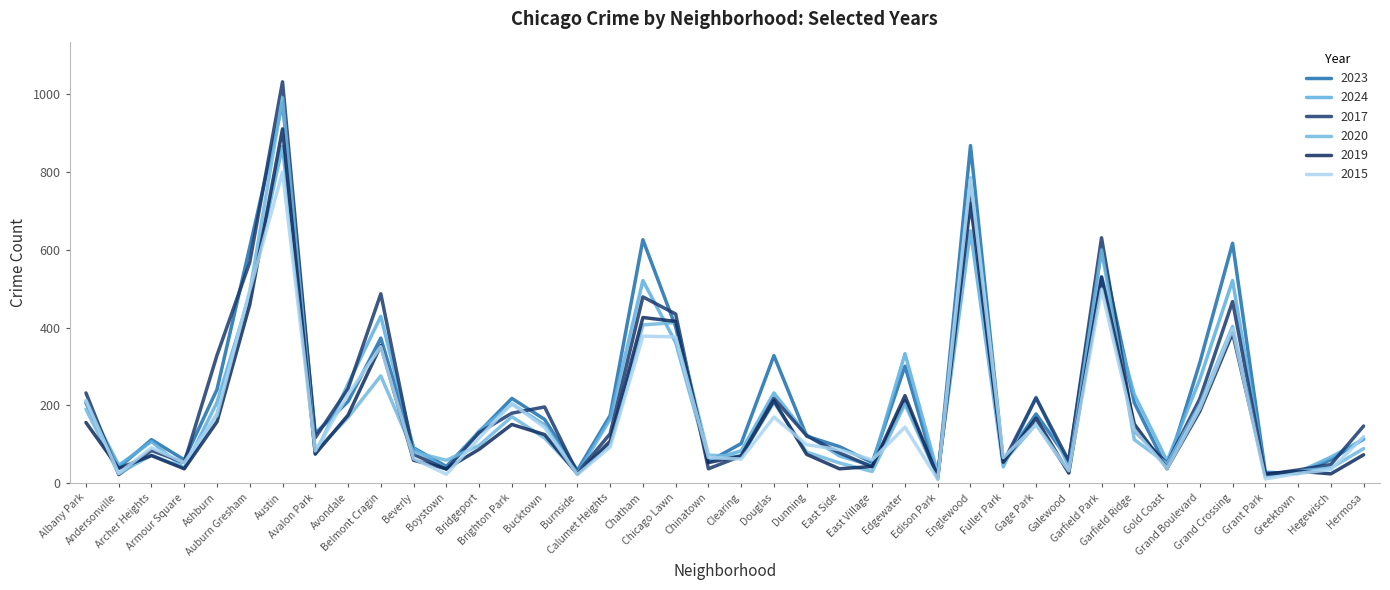

True or false: 2015 has more than 0 interior local peaks.

True